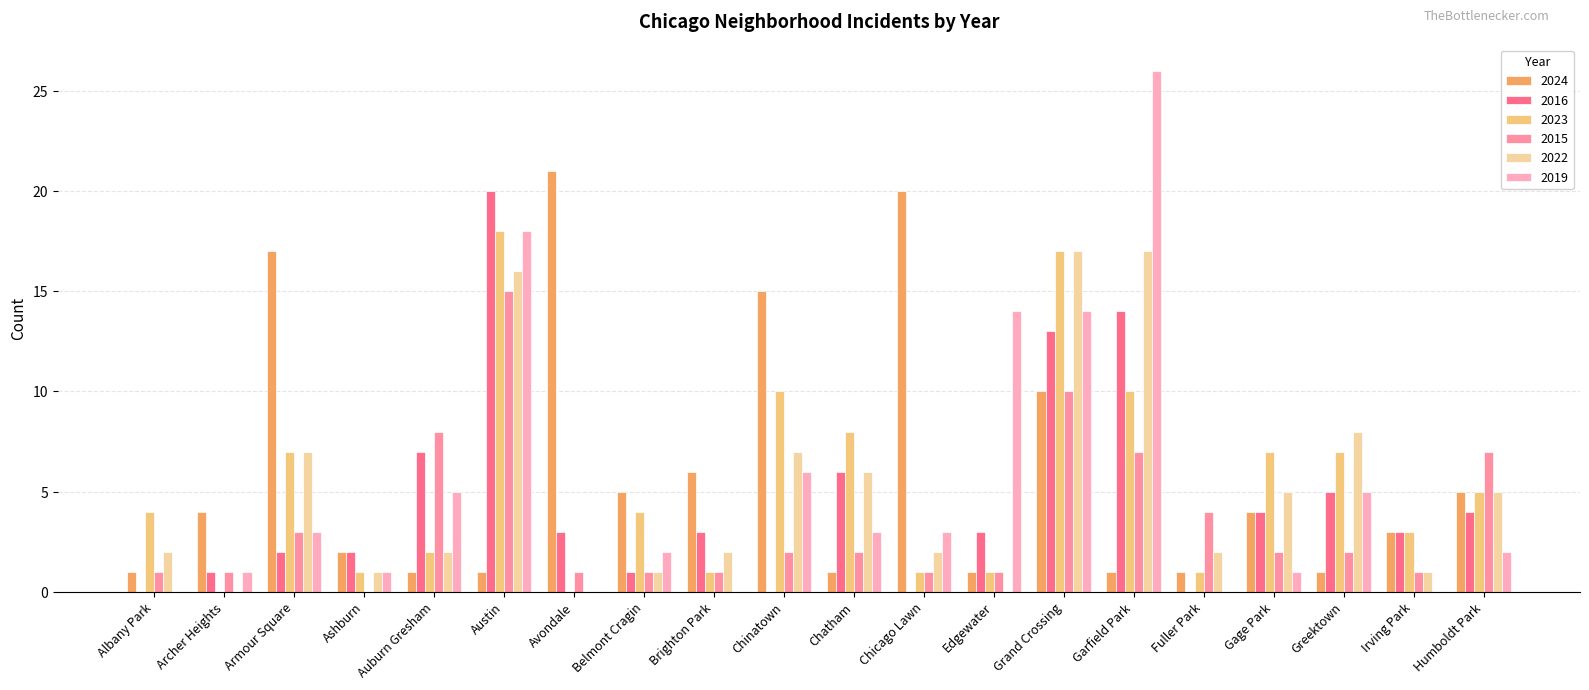

At which label does 2024 reach its peak?

Avondale